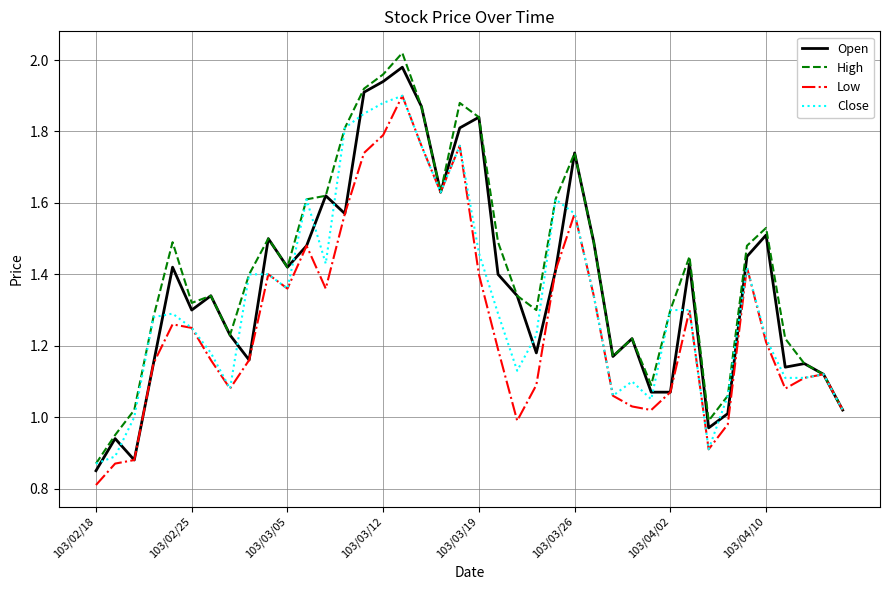

Rank the series by their average value, from lowest to highest.

Low, Close, Open, High